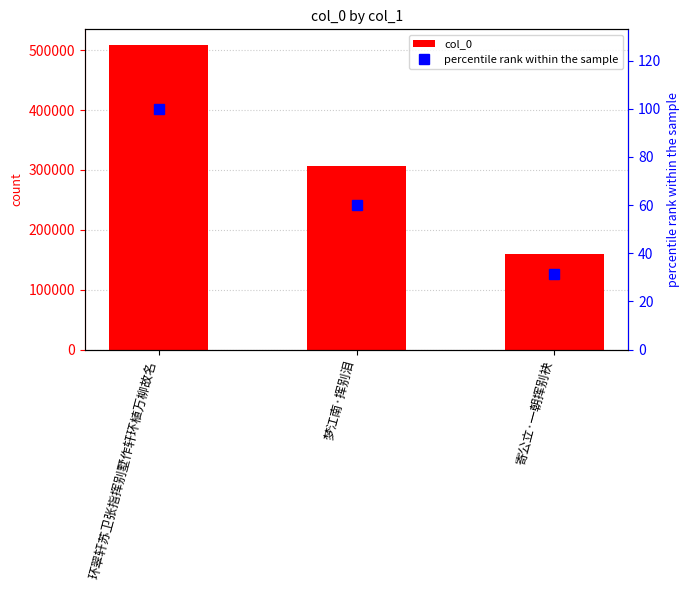

How many groups of bars are there?

3